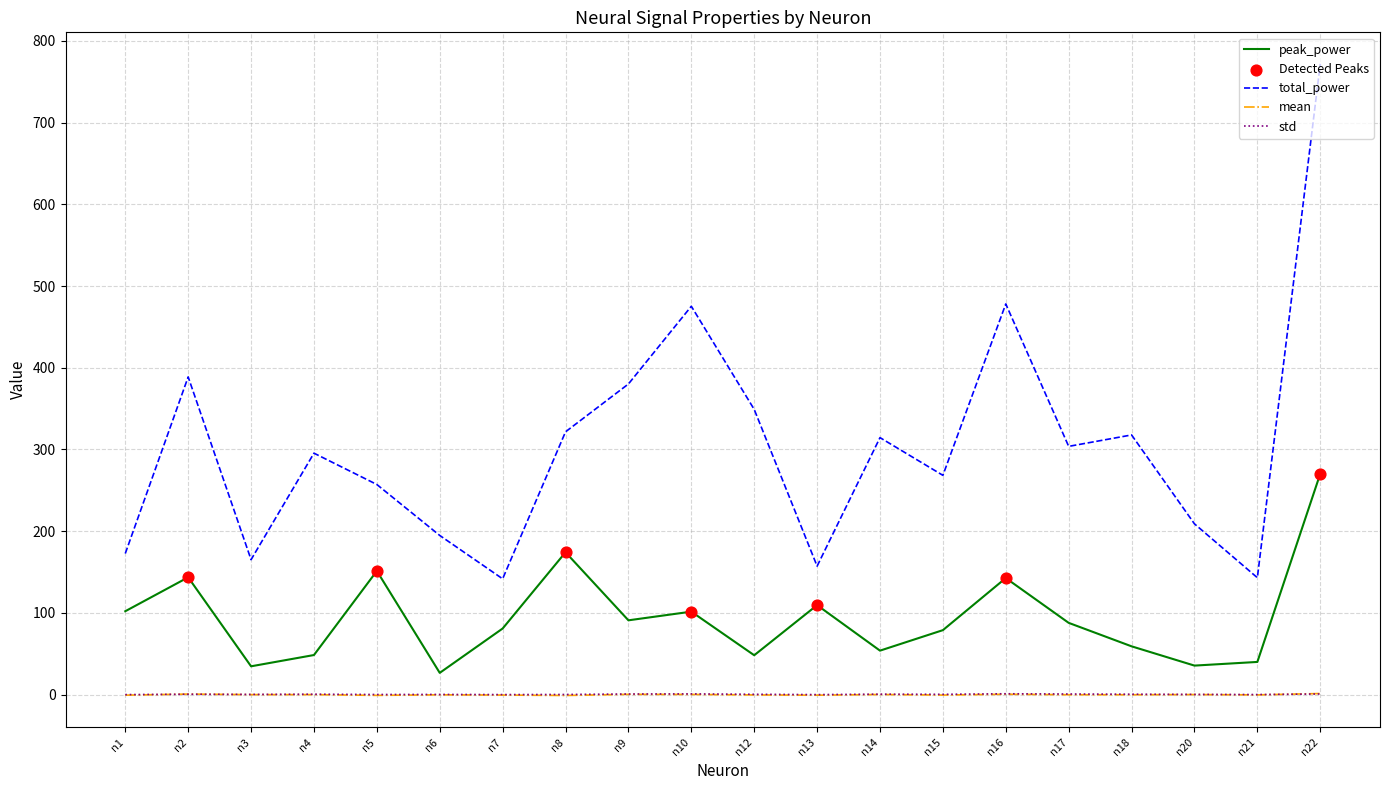

Is the value of total_power at n9 greater than the value of std at n8?

Yes